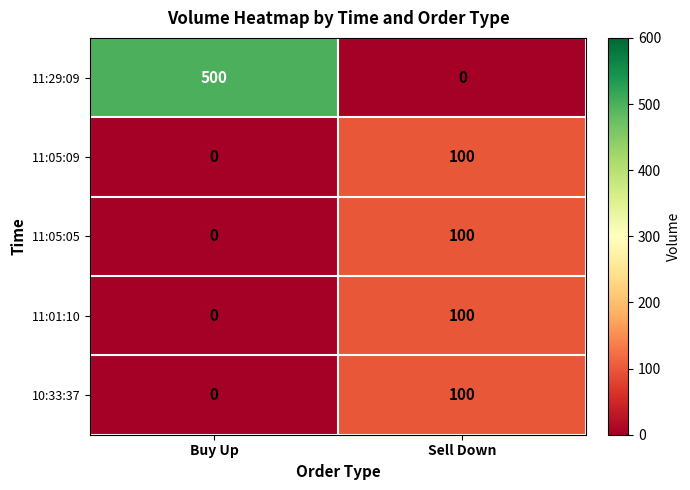

Which series changed the most between Buy Up and Sell Down?

11:29:09